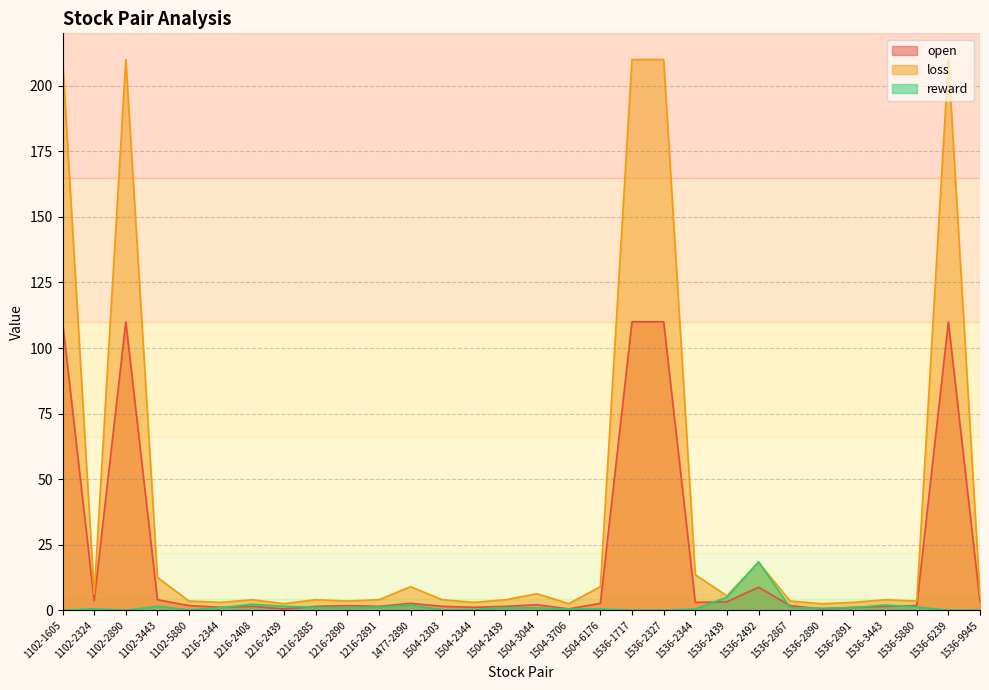

At which category is the sum across all series the highest?

1102-1605